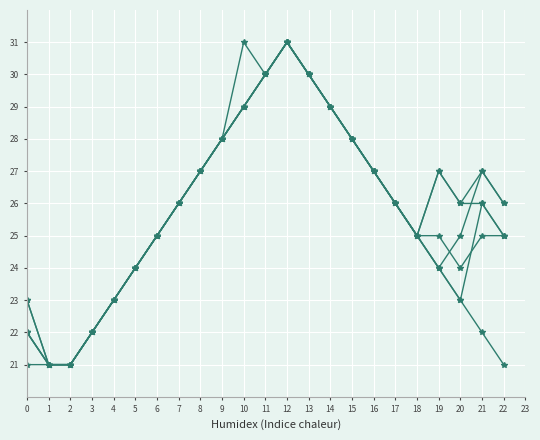

How many distinct data groups are displayed?

6